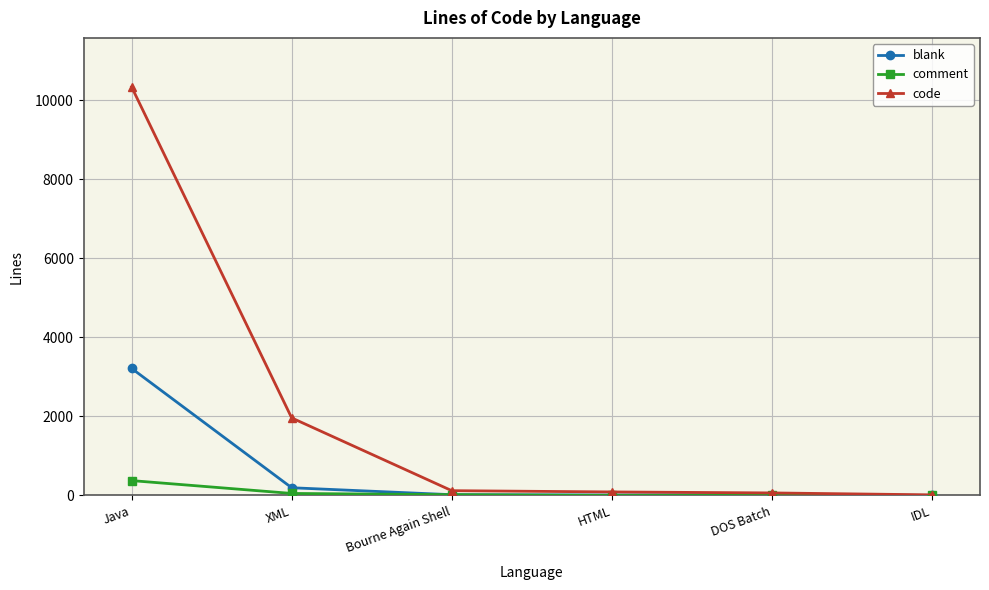

What is the sum of the code values at IDL and DOS Batch?

79